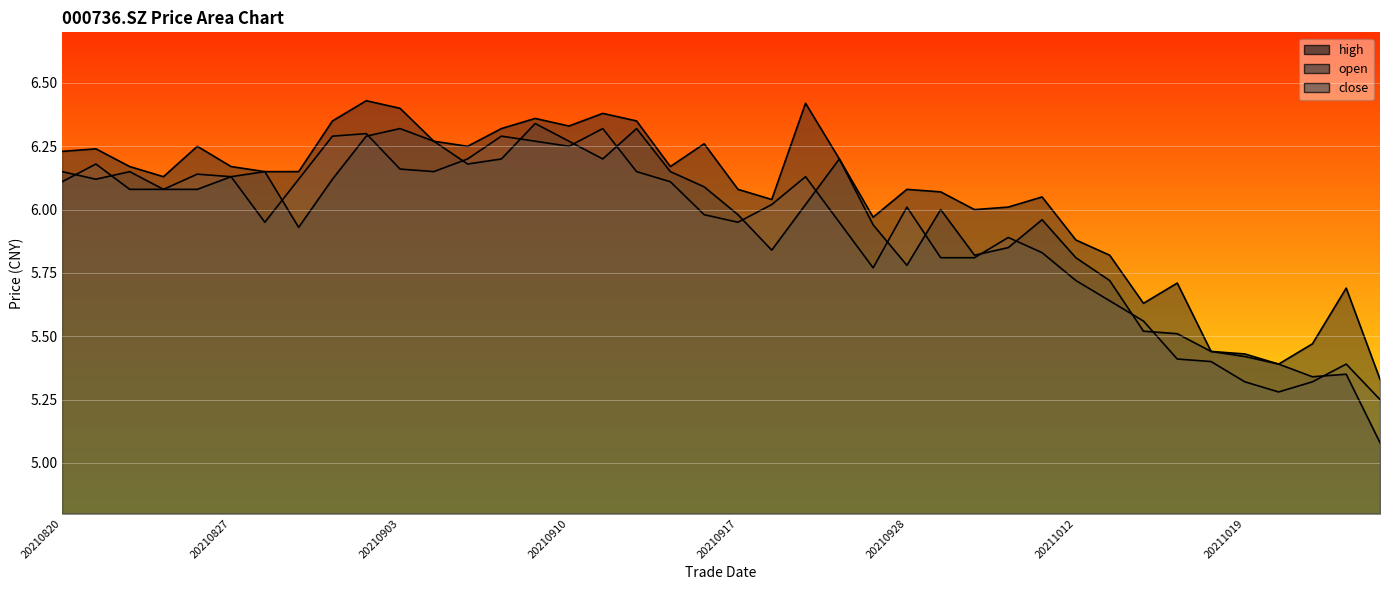

Count the number of categories in the chart.

40